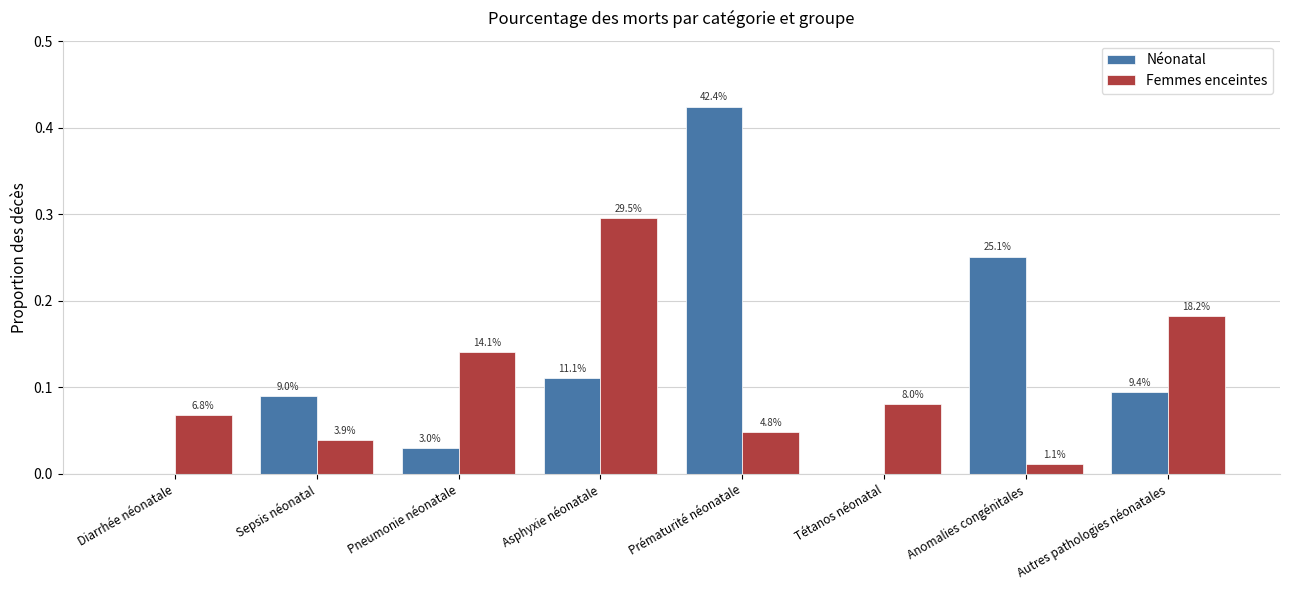

What are all the series names shown in the legend?

Néonatal, Femmes enceintes